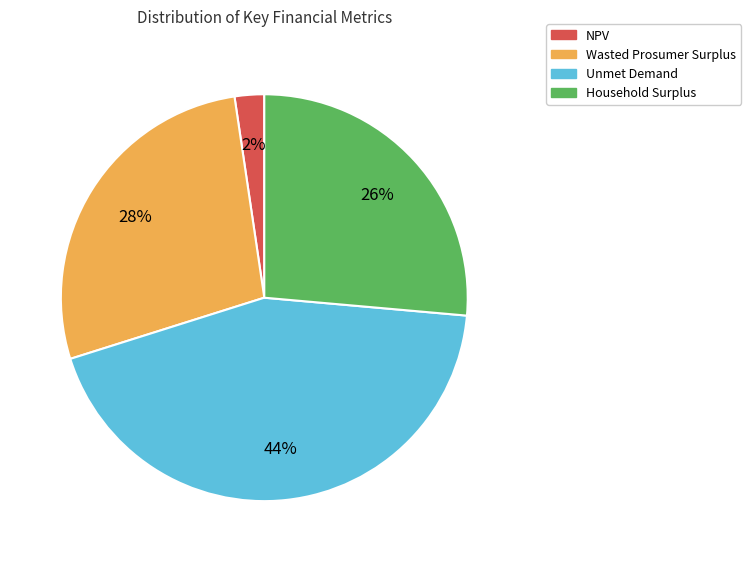

What is the ratio of the value at Wasted Prosumer Surplus to the value at Unmet Demand?

0.6